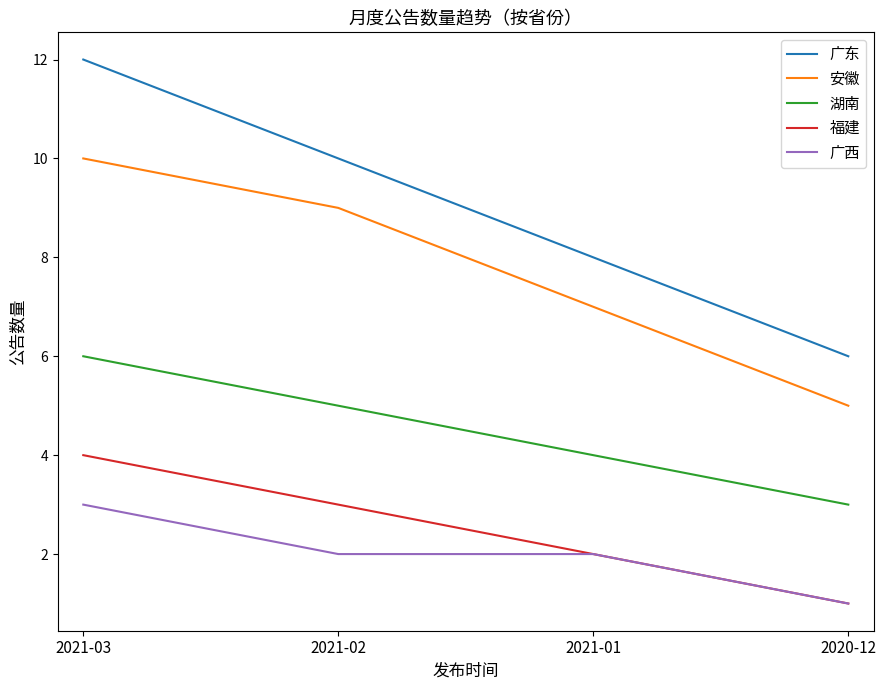

What are all the series names shown in the legend?

广东, 安徽, 湖南, 福建, 广西